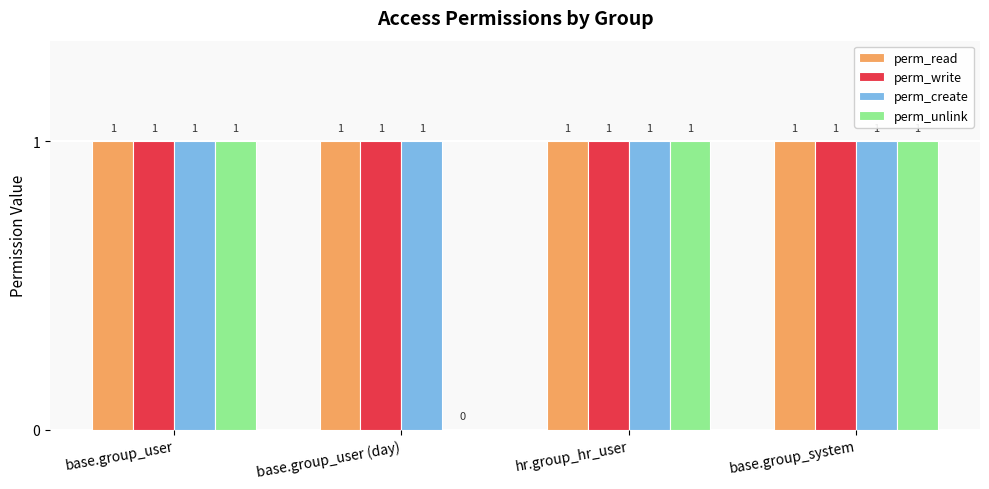

Between base.group_user (day) and hr.group_hr_user, which series saw the biggest shift?

perm_unlink